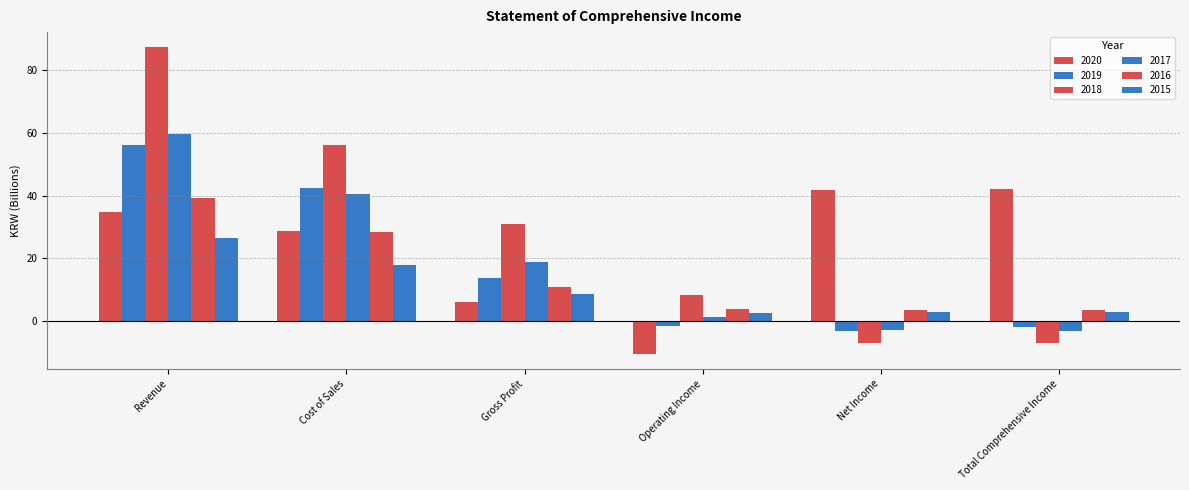

What is the sum of all 2017 values?

114.4